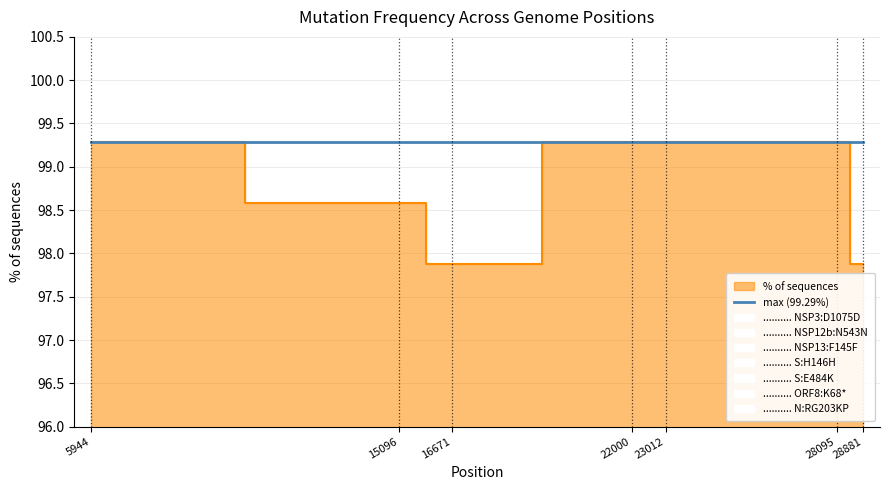

How many values exceed 99?

4